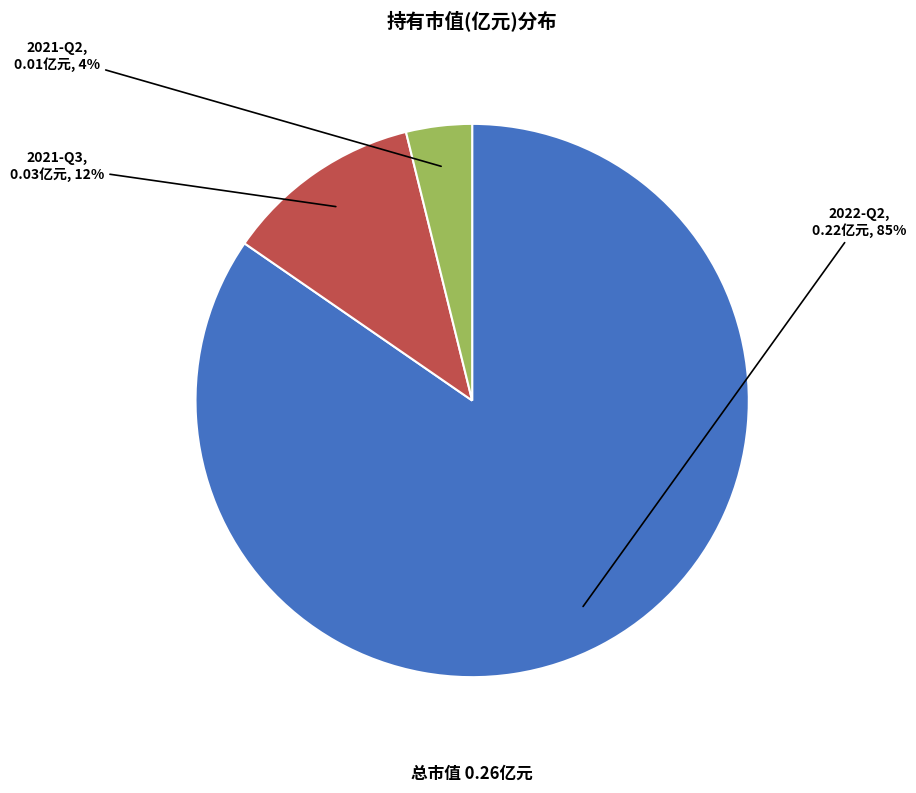

Rank the categories by value from highest to lowest.

2022-Q2, 2021-Q3, 2021-Q2